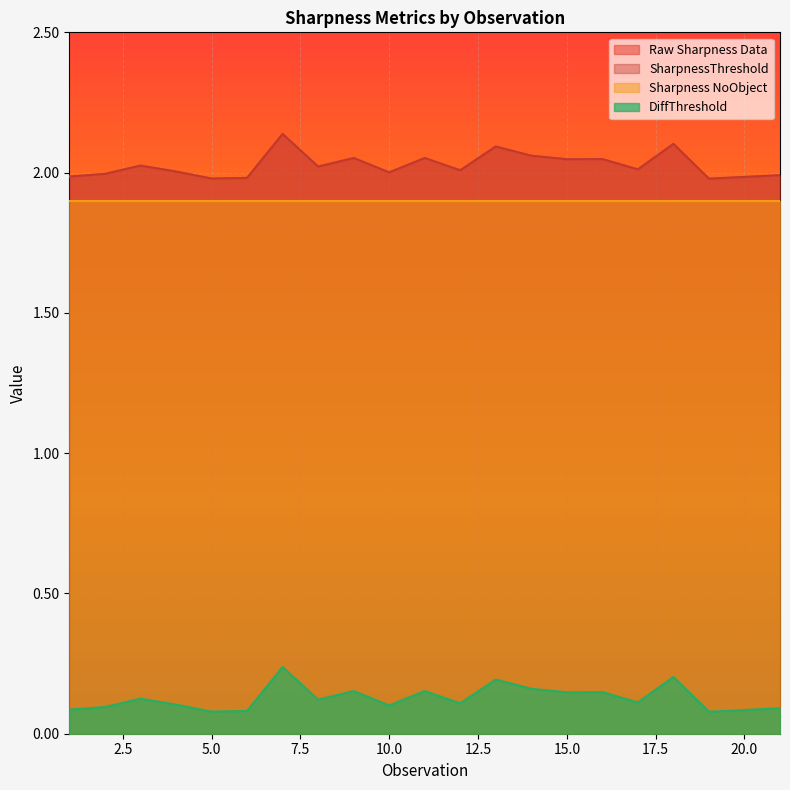

Which category has the highest value in the DiffThreshold series?

7